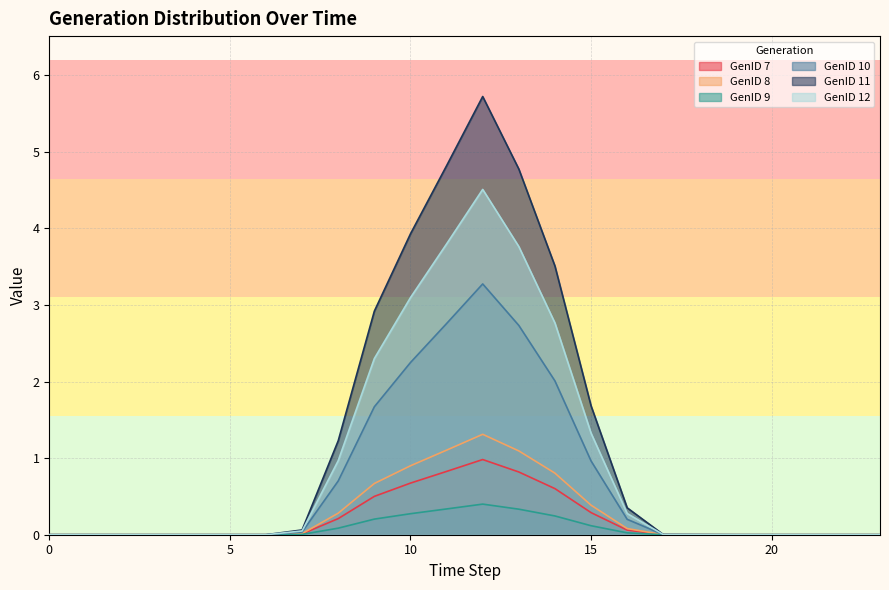

What is the value of the GenID 7 point at the 14th from the left?

0.8